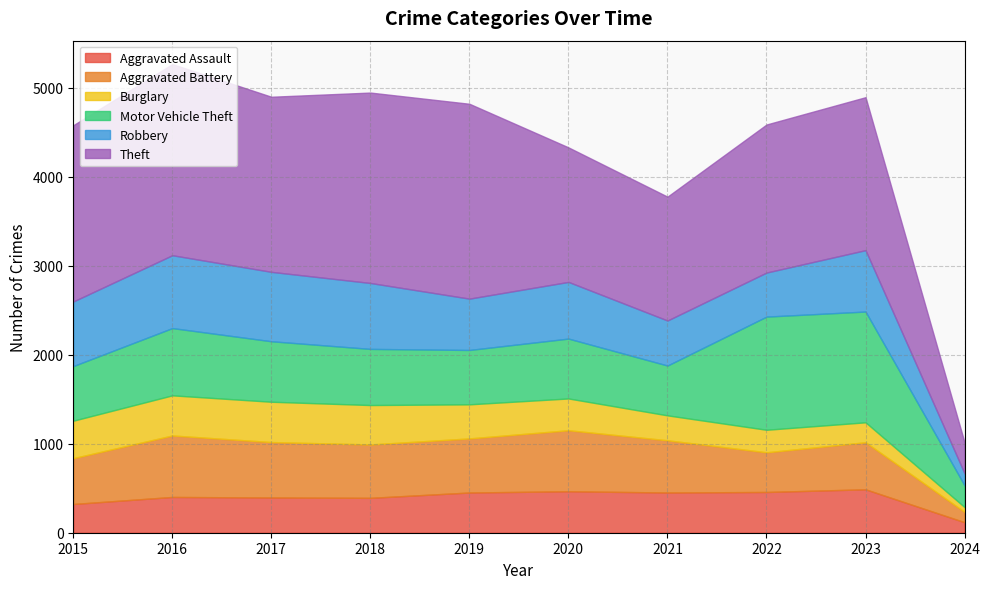

True or false: Robbery and Aggravated Assault cross at least once.

False